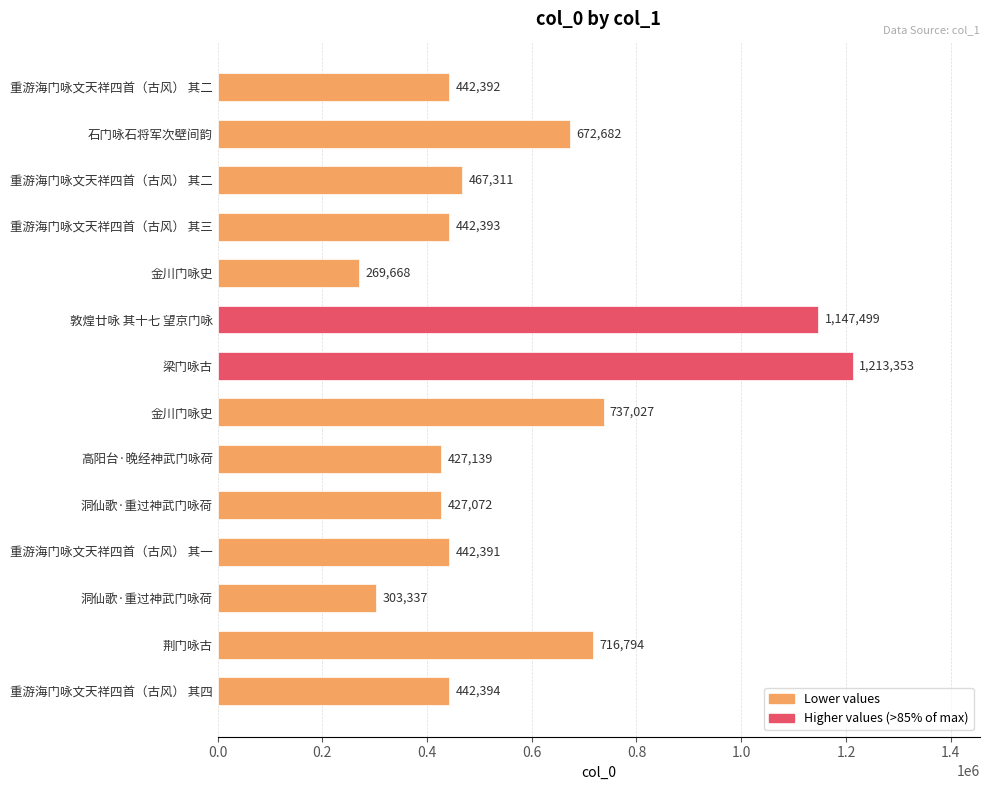

What is the average value?

582247